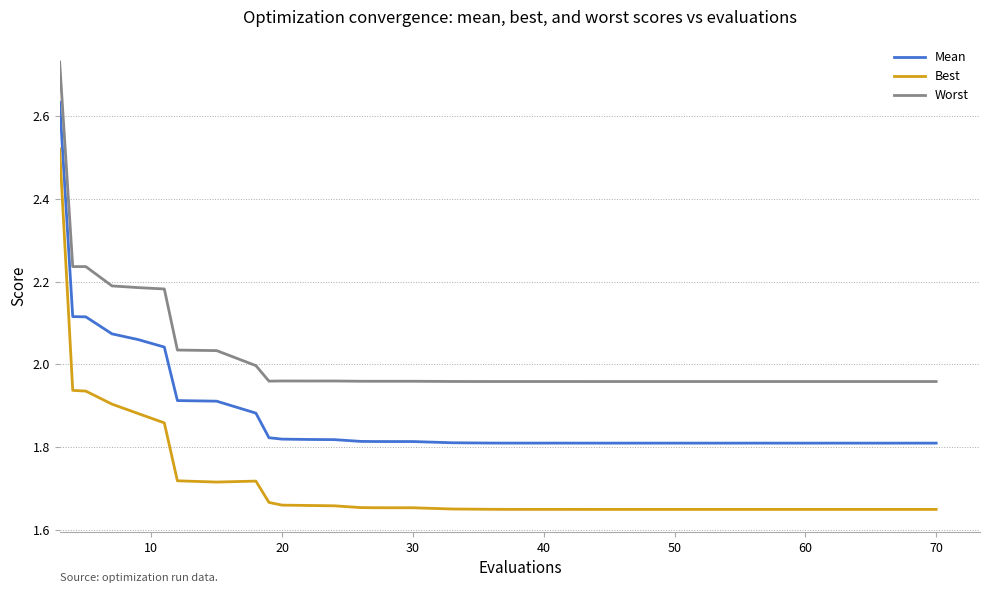

Rank the series by their average value, from lowest to highest.

Best, Mean, Worst